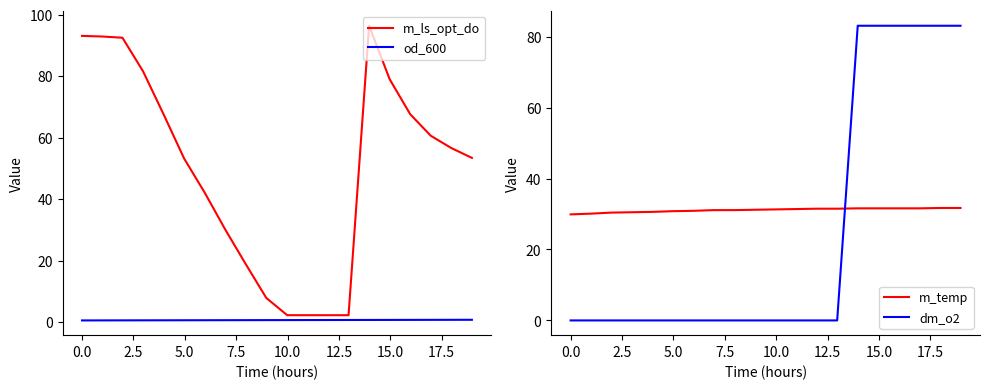

What is the highest value of the m_ls_opt_do series?

96.4